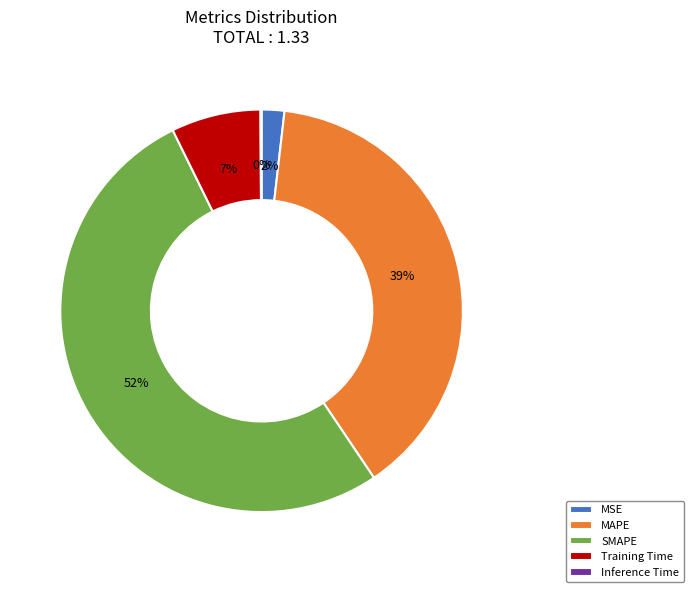

To the nearest percent, what percentage of the pie is MSE?

2%